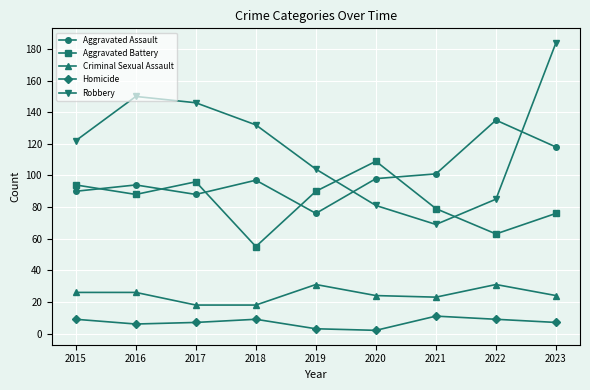

How many data points does each series have?

9